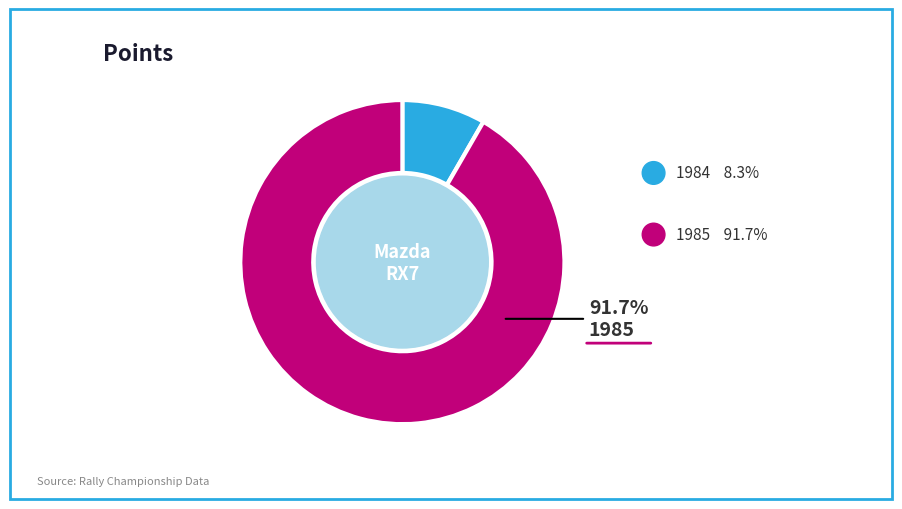

How many segments does this pie chart have?

2